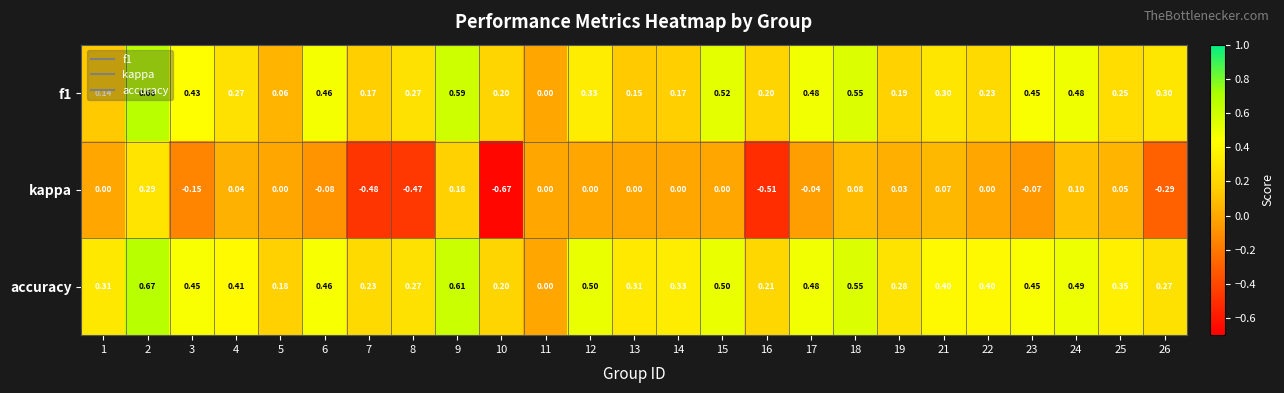

What is the total value across all series at 24?

1.1